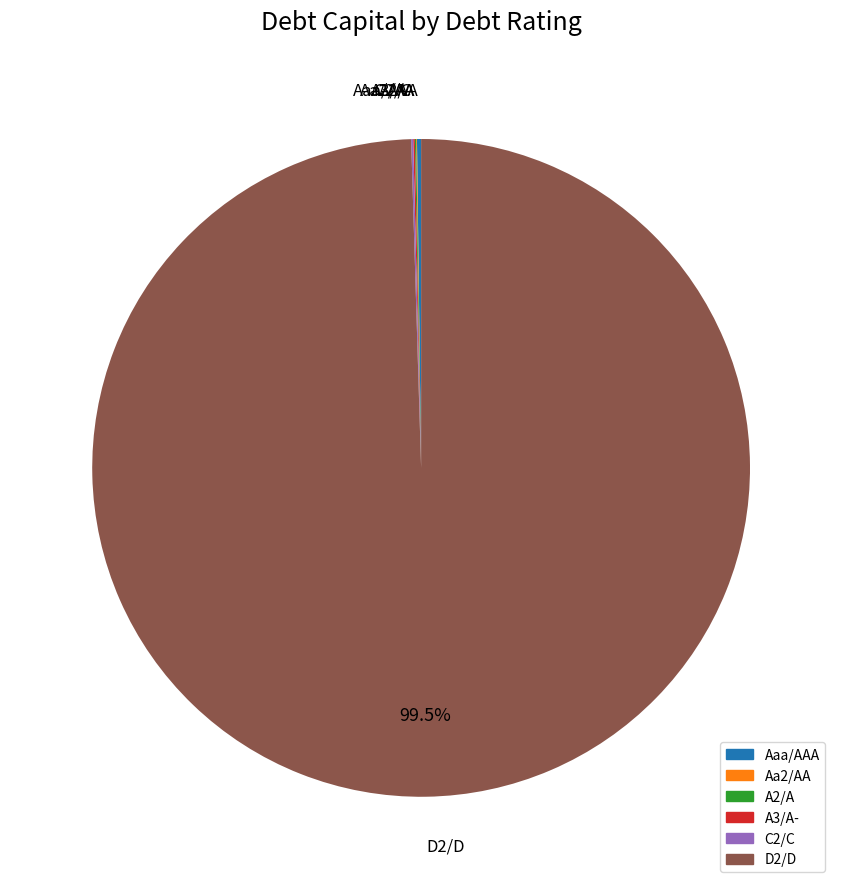

Which category has the biggest portion of the pie?

D2/D